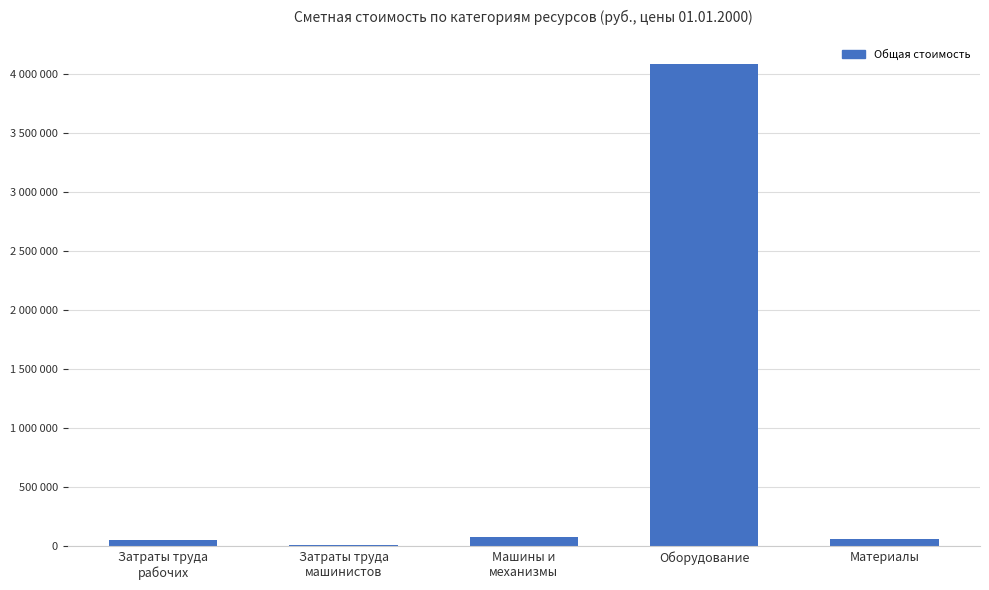

The chart shows a value of 62988.9 at Материалы. True or false?

True